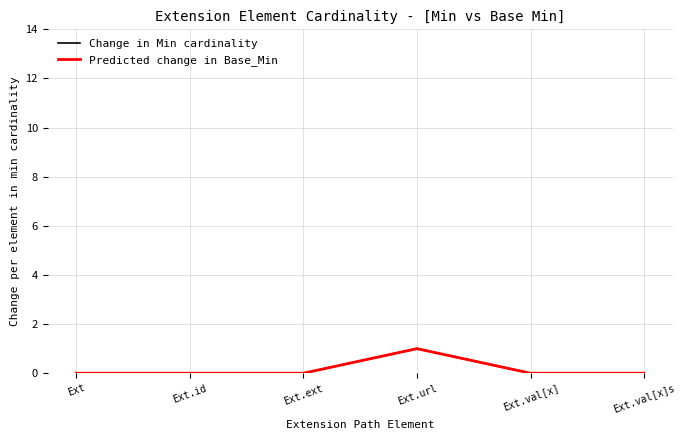

Is it true that Change in Min cardinality equals 0 at Ext.val[x]?

True